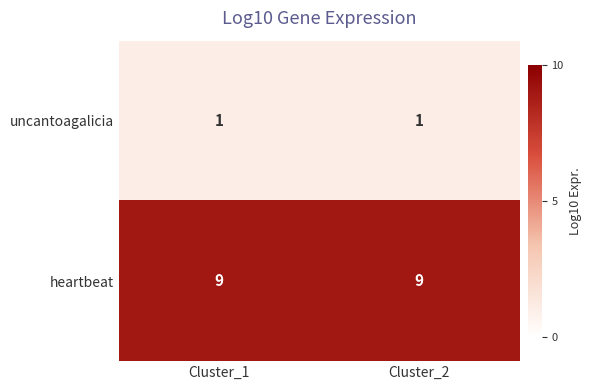

What is the total value across all series at Cluster_2?

10